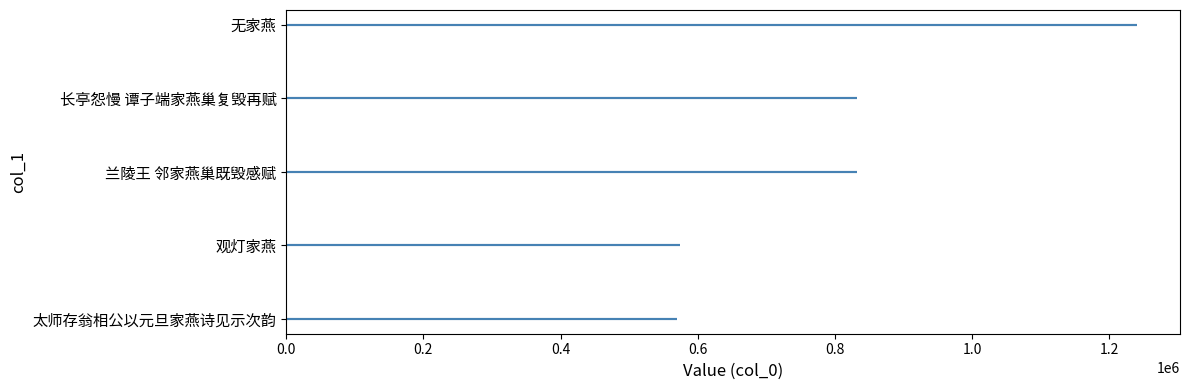

True or false: there are more than 2 points higher than both neighbors.

False